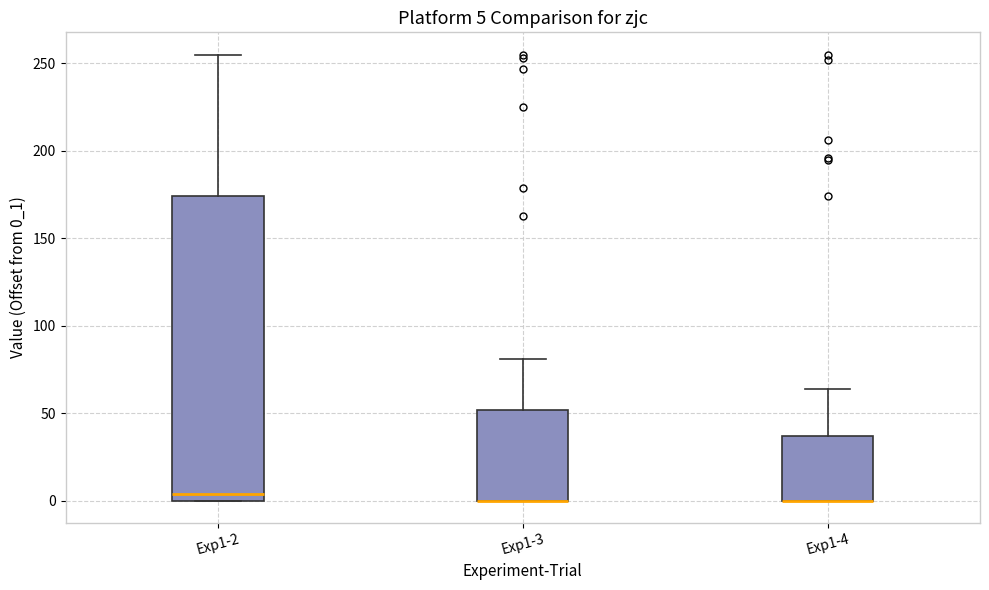

Comparing the boxes themselves (not the whiskers), which one is the tallest?

Exp1-2